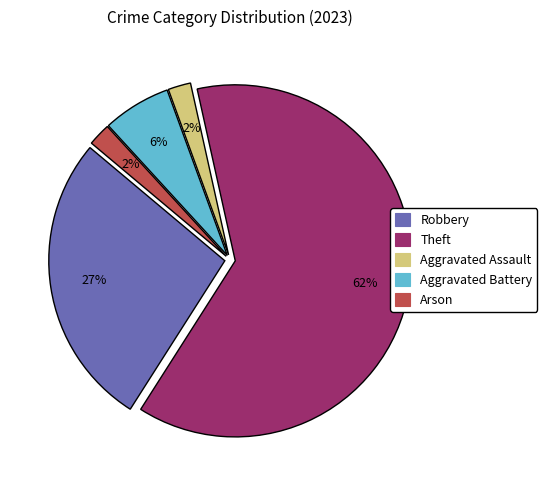

Is there any slice that represents more than half of the pie?

Yes